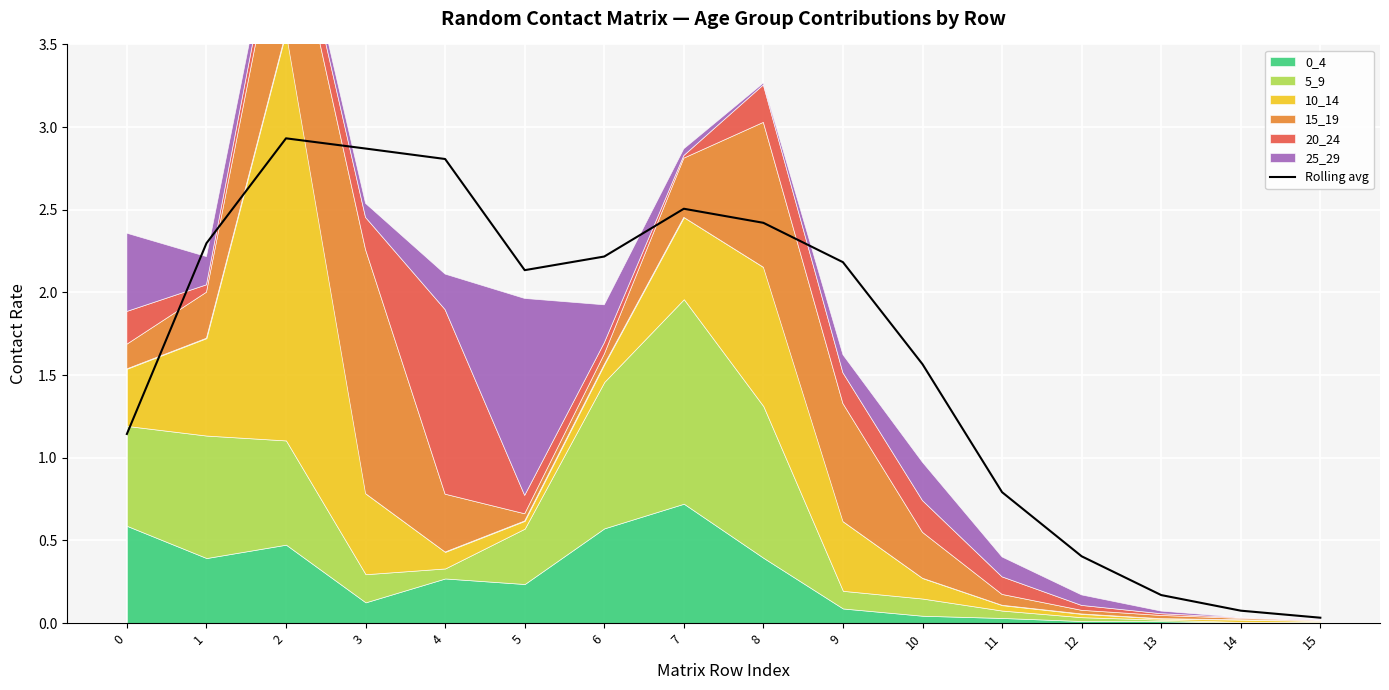

How many points are lower than both their immediate neighbors (excluding endpoints)?

1